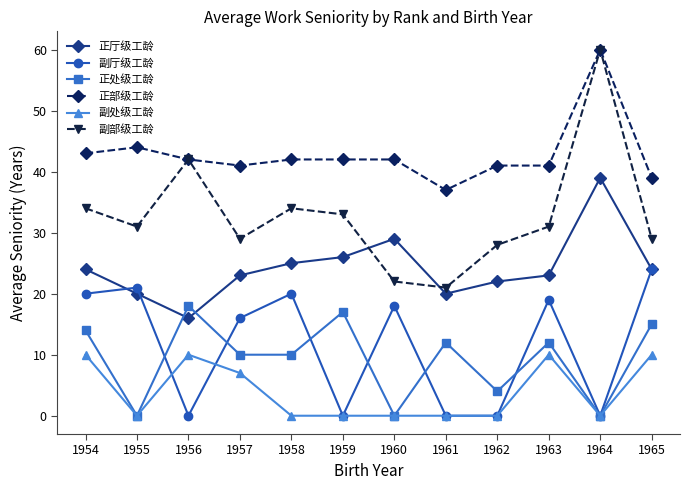

What is the difference between the maximum and minimum values in the 正厅级工龄 series?

23